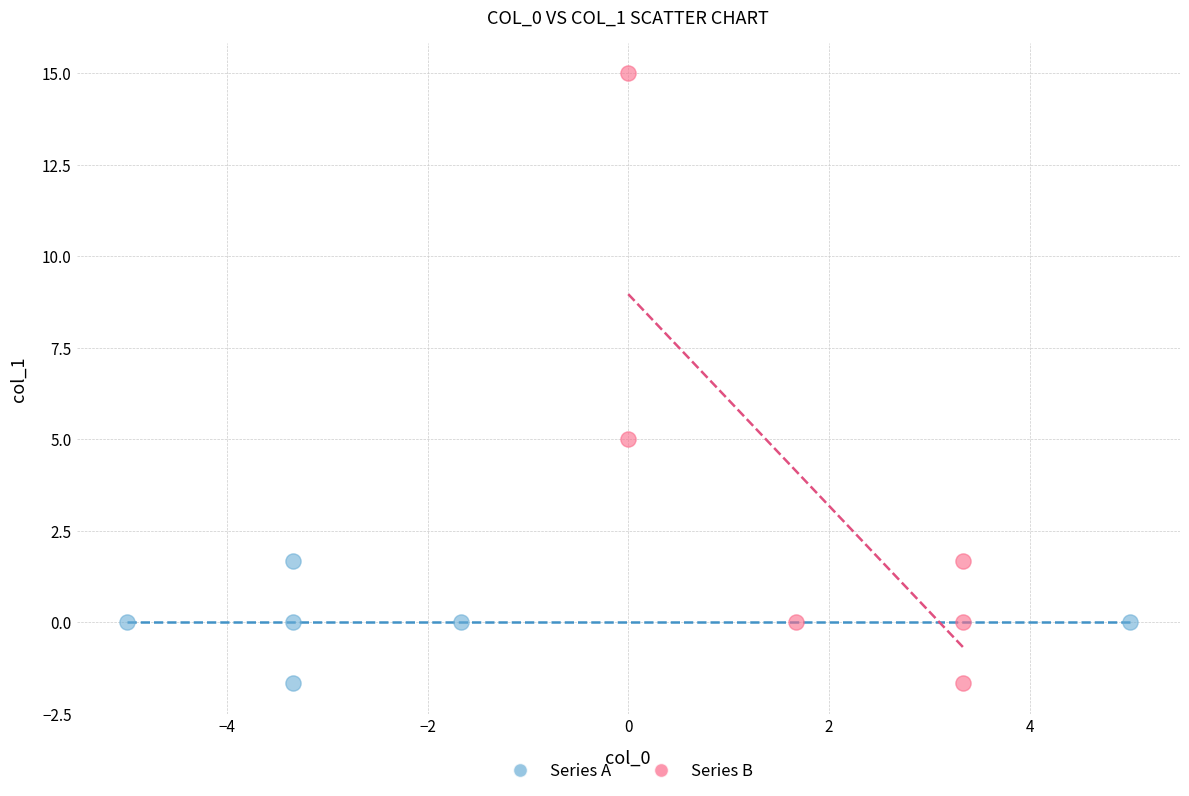

Which series has the widest spread of Y values?

Series B